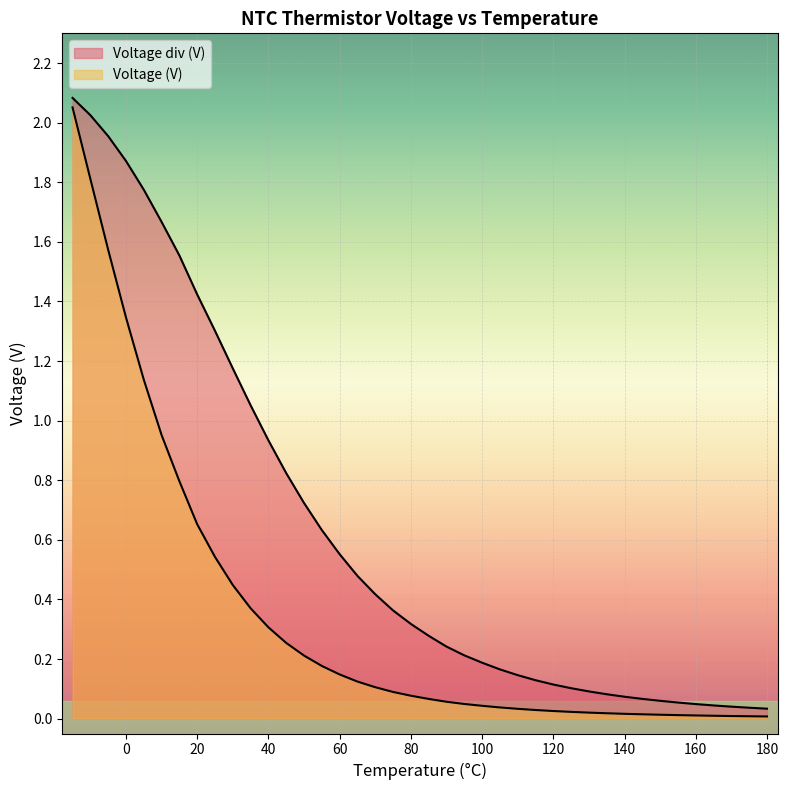

What is the difference between the maximum and minimum values in the Voltage (V) series?

2.0